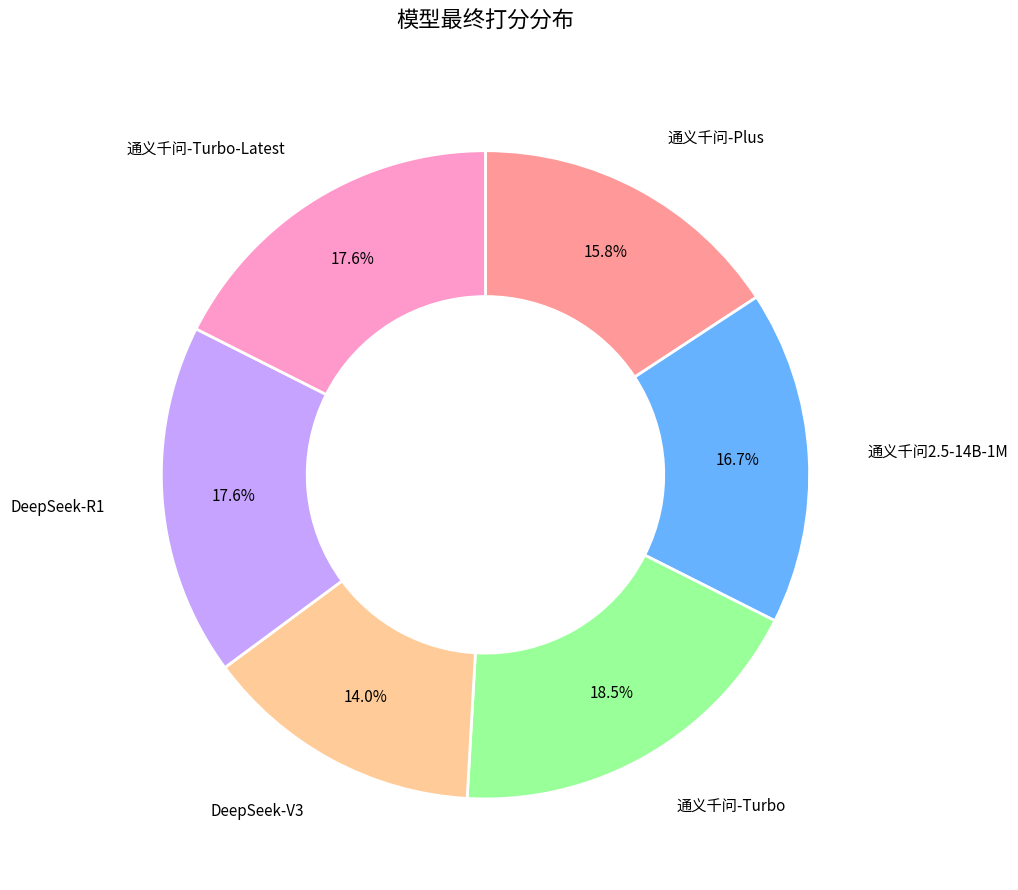

Is it true that 通义千问-Plus is 16% of the pie?

True